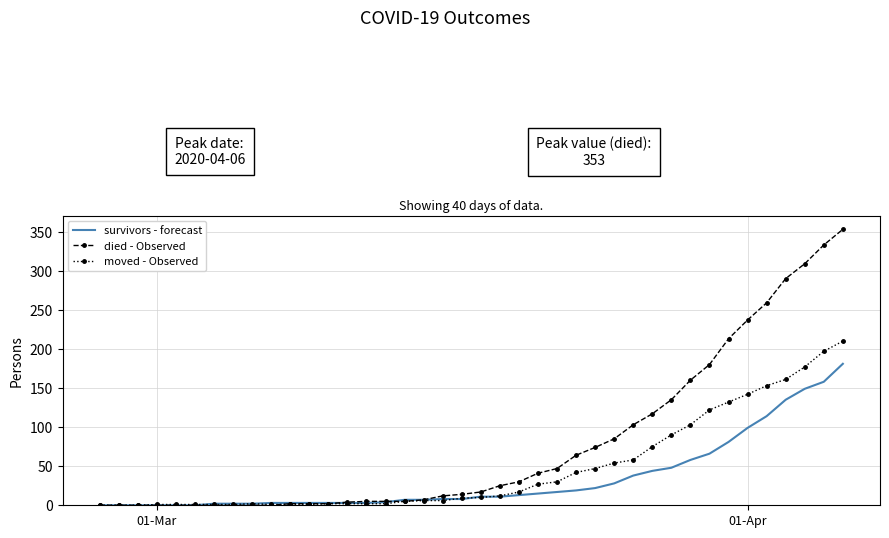

Which series has the largest total across all categories?

died - Observed